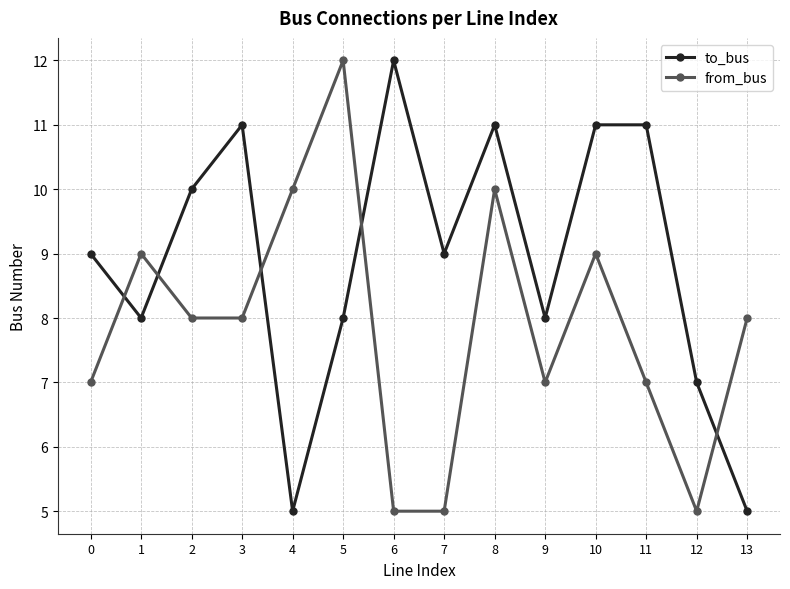

Between which two adjacent categories do from_bus and to_bus first intersect?

0 and 1